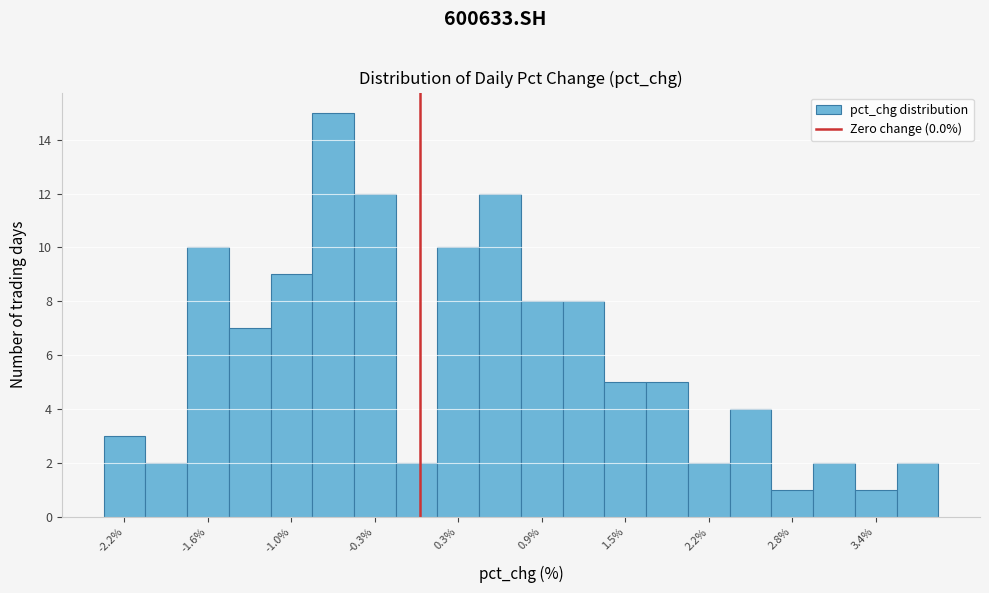

Read against the x-axis, roughly where is the centre of the tallest bar?

-0.6